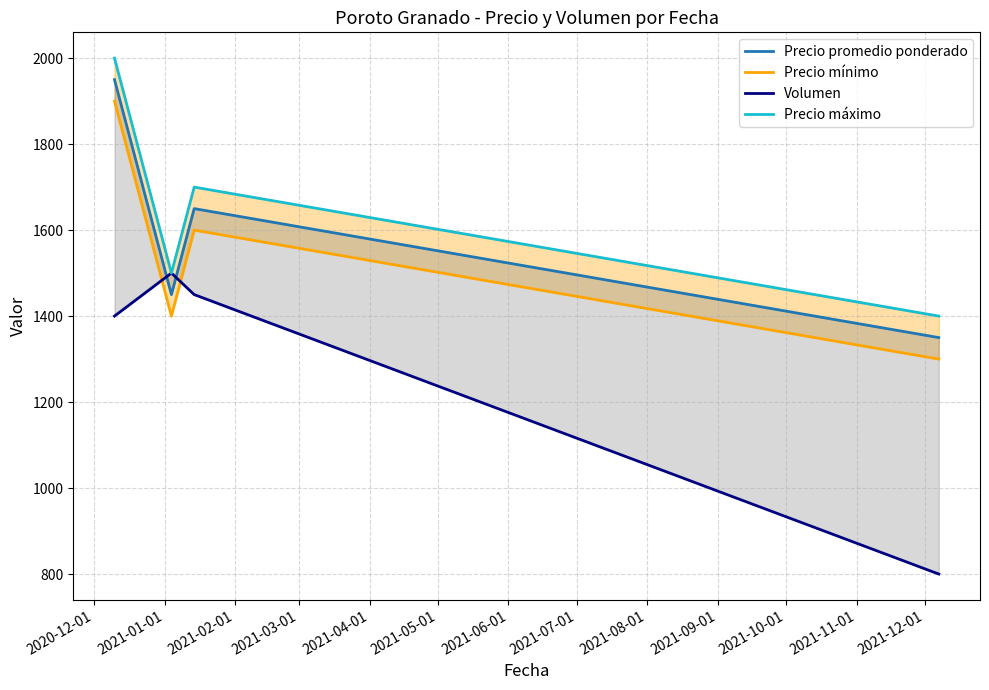

At which category does Precio promedio ponderado reach its first local valley?

2021-01-01